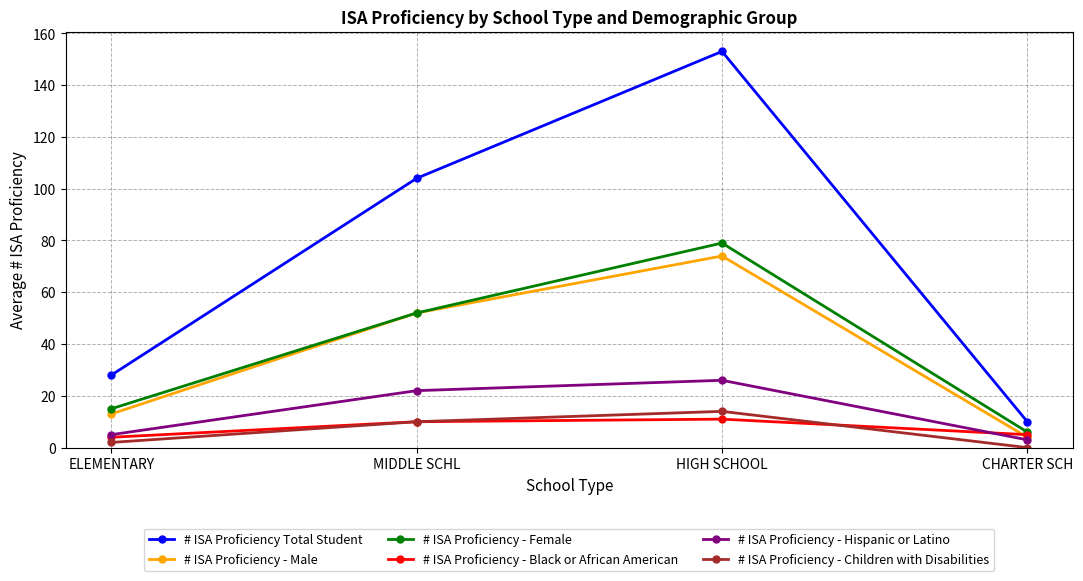

What is the value of the # ISA Proficiency - Children with Disabilities point at the 3rd from the left?

14